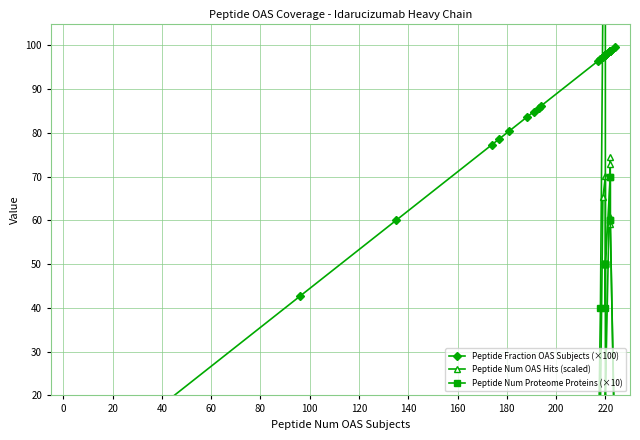

True or false: Peptide Num OAS Hits (scaled) has more than 2 interior local peaks.

True